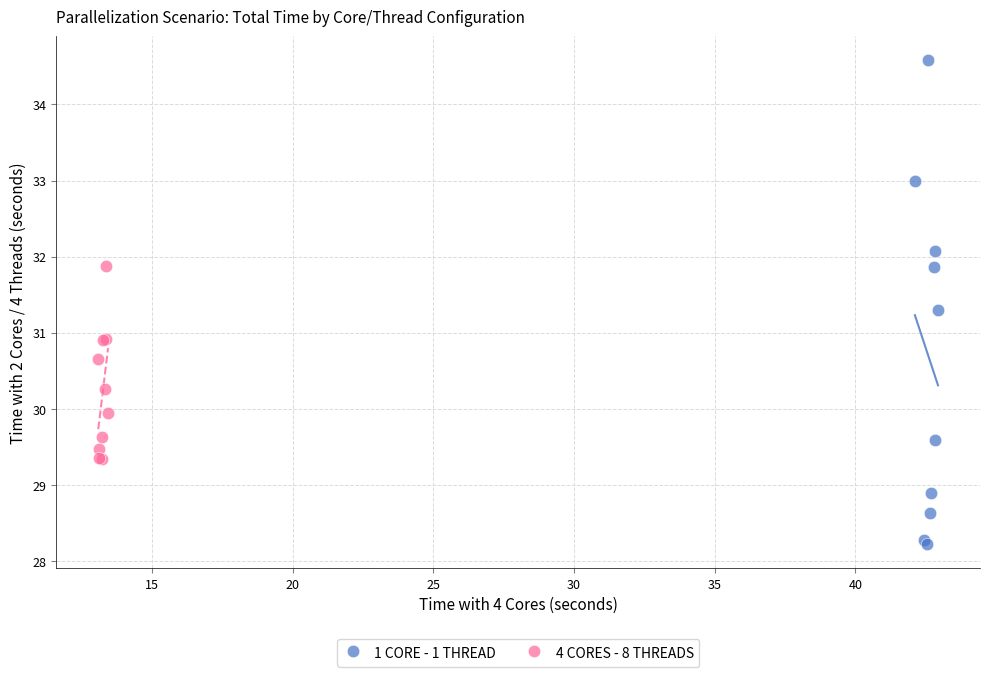

What are all the series names shown in the legend?

1 CORE - 1 THREAD, 4 CORES - 8 THREADS